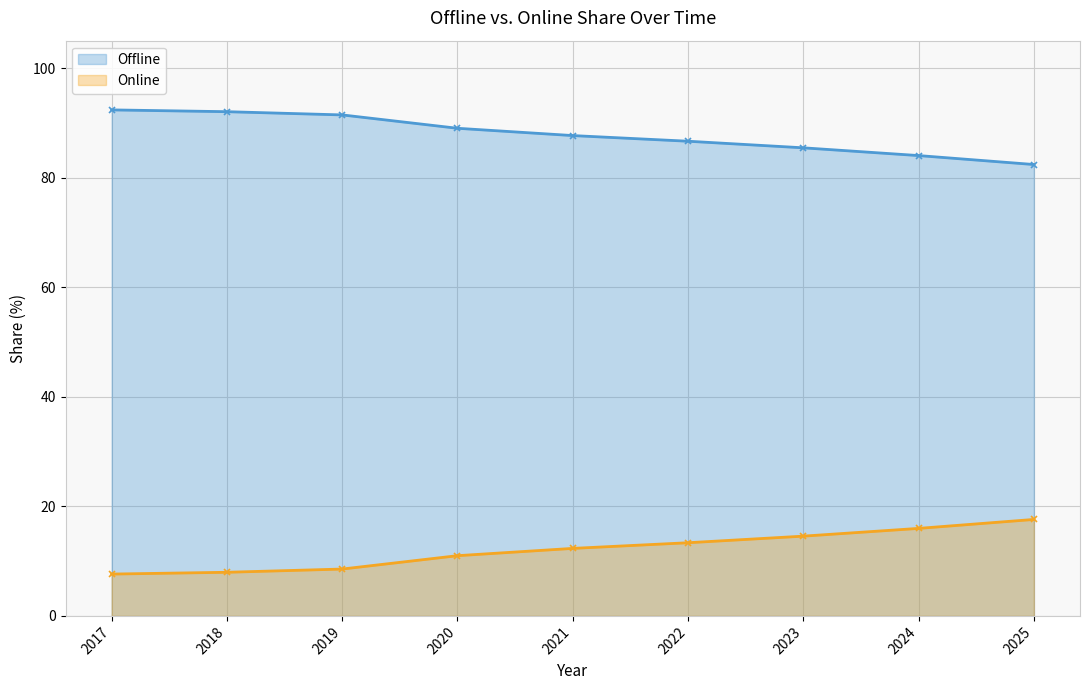

What is the difference between the Offline values at 2023 and 2017?

6.9